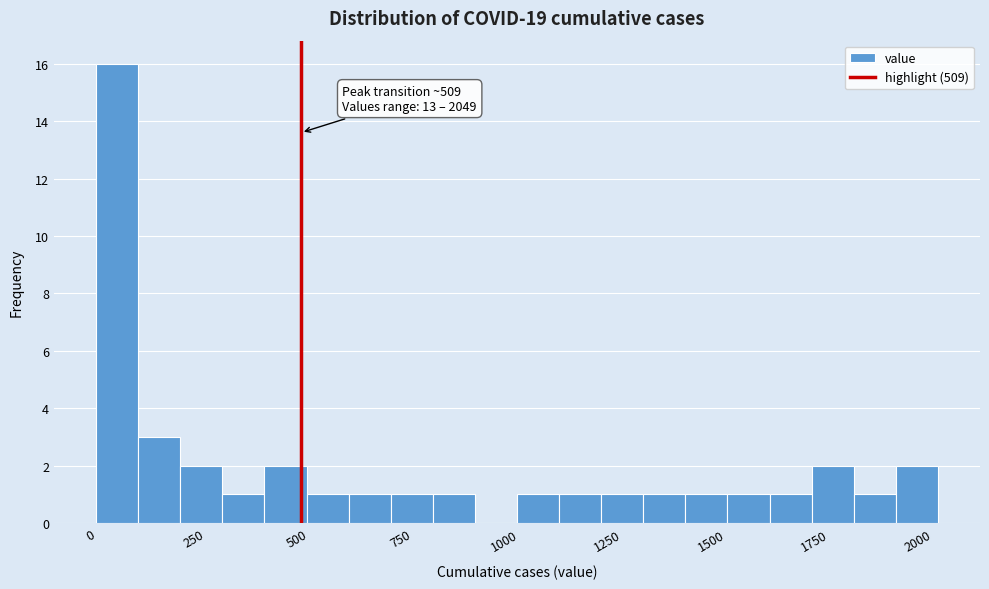

Around what value on the x-axis is the tallest bar? Give the approximate position of its centre, as read against the axis.

50